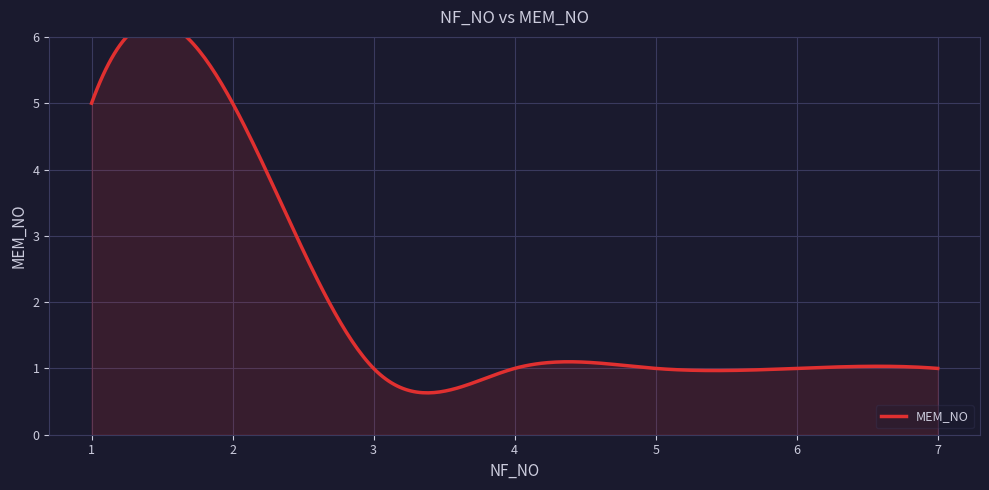

How many values exceed 1?

2